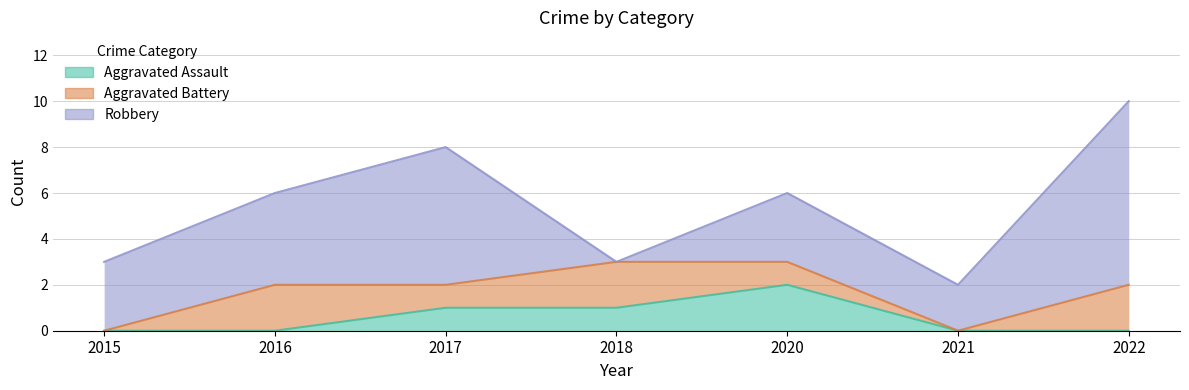

What is the value of the Robbery point at the 5th from the left?

3